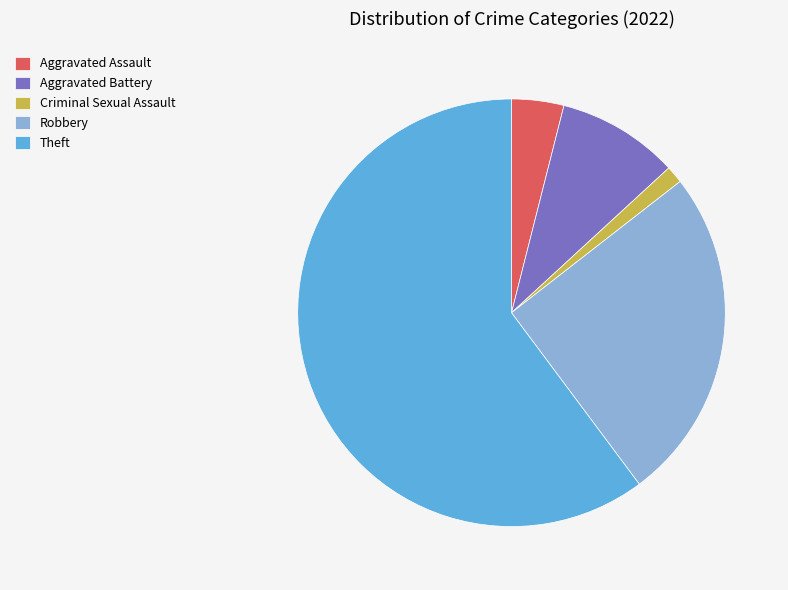

The Theft slice represents 60% of the pie. True or false?

True